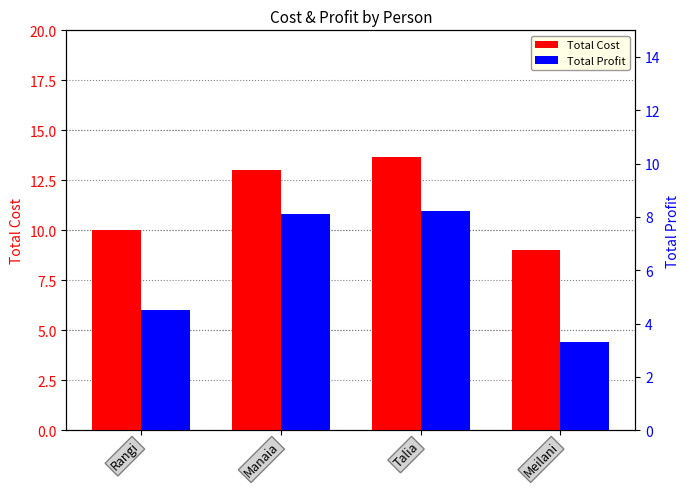

The Total Profit series shows 3.3 at Meilani. True or false?

True